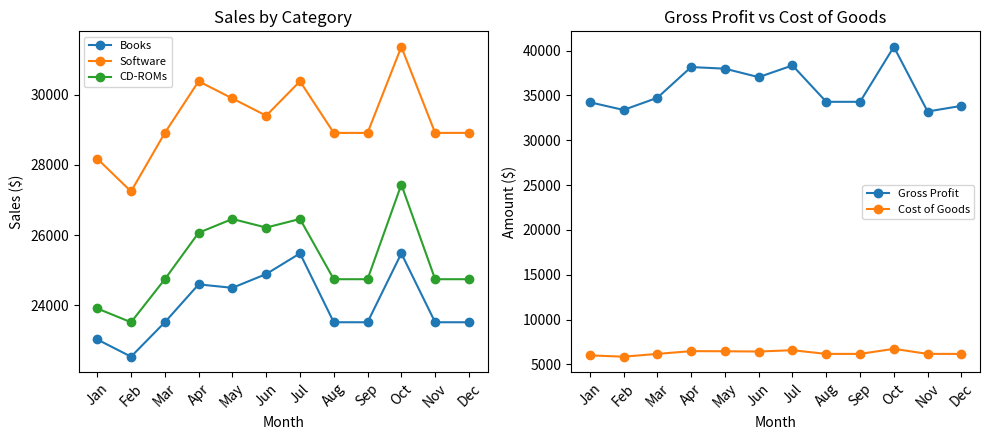

What is the sum of all Cost of Goods values?

75463.9